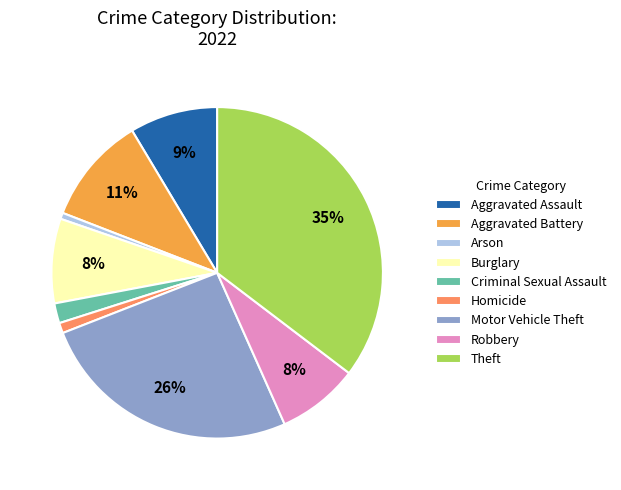

True or false: Aggravated Assault accounts for 9% of the total.

True